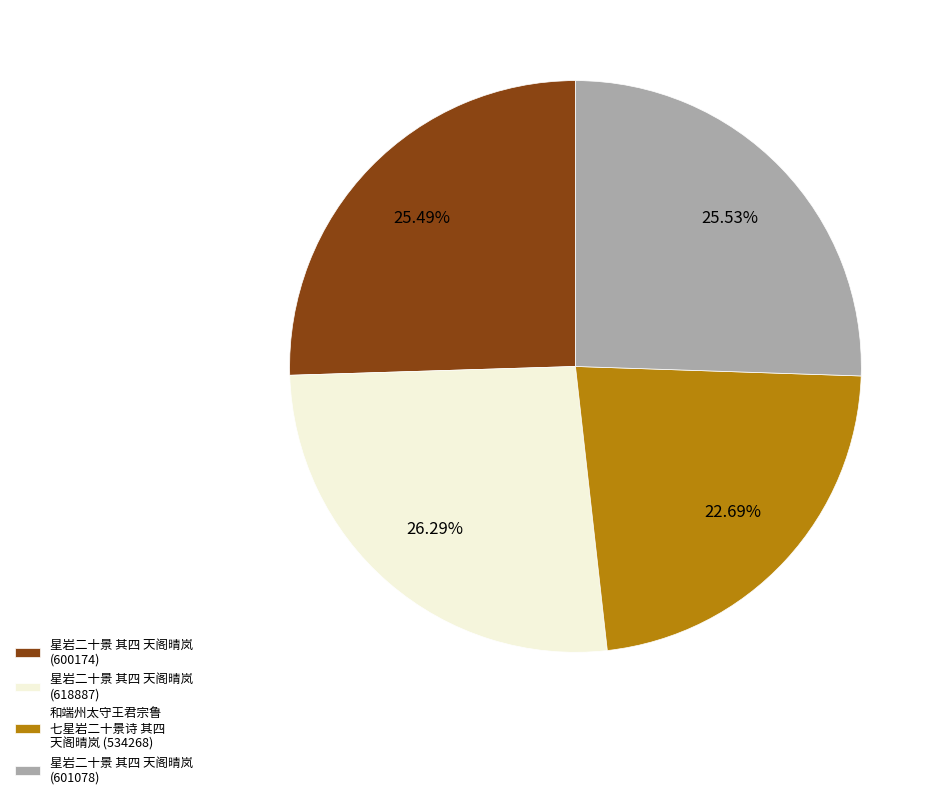

The 星岩二十景 其四 天阁晴岚 (600174) slice represents 25% of the pie. True or false?

True